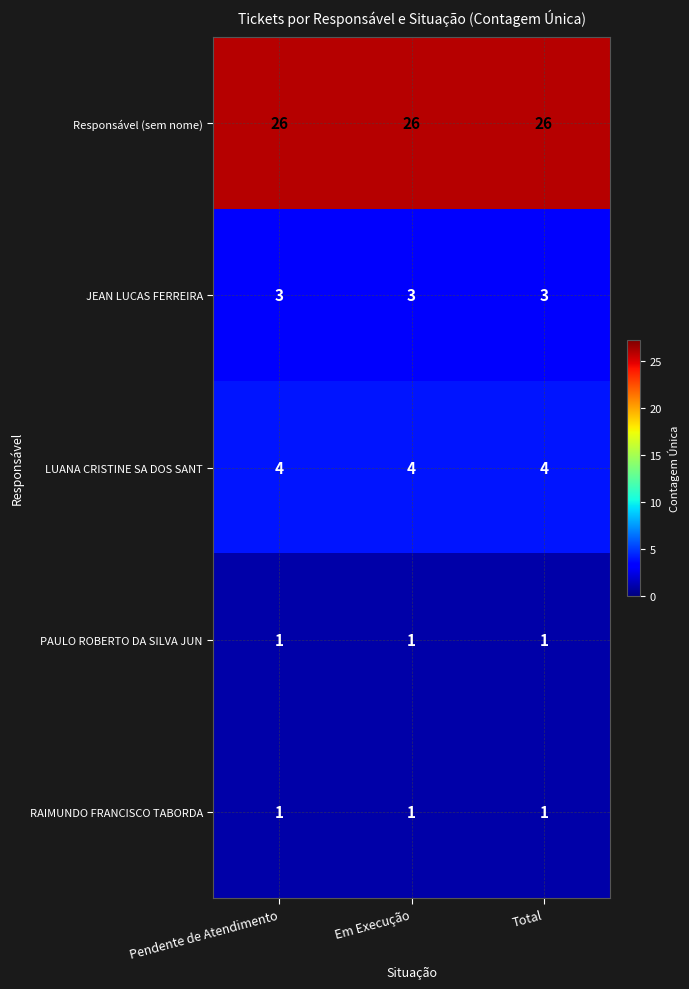

What is the sum of the Responsável (sem nome) values at Pendente de Atendimento and Total?

52